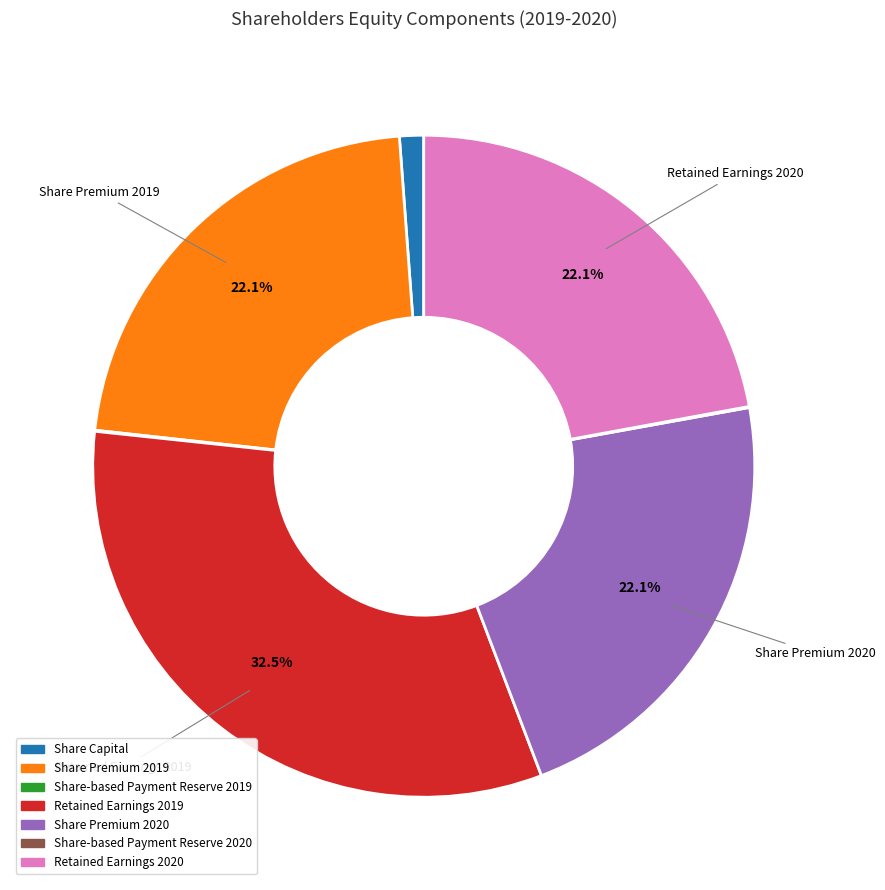

Does any single category account for the majority?

No